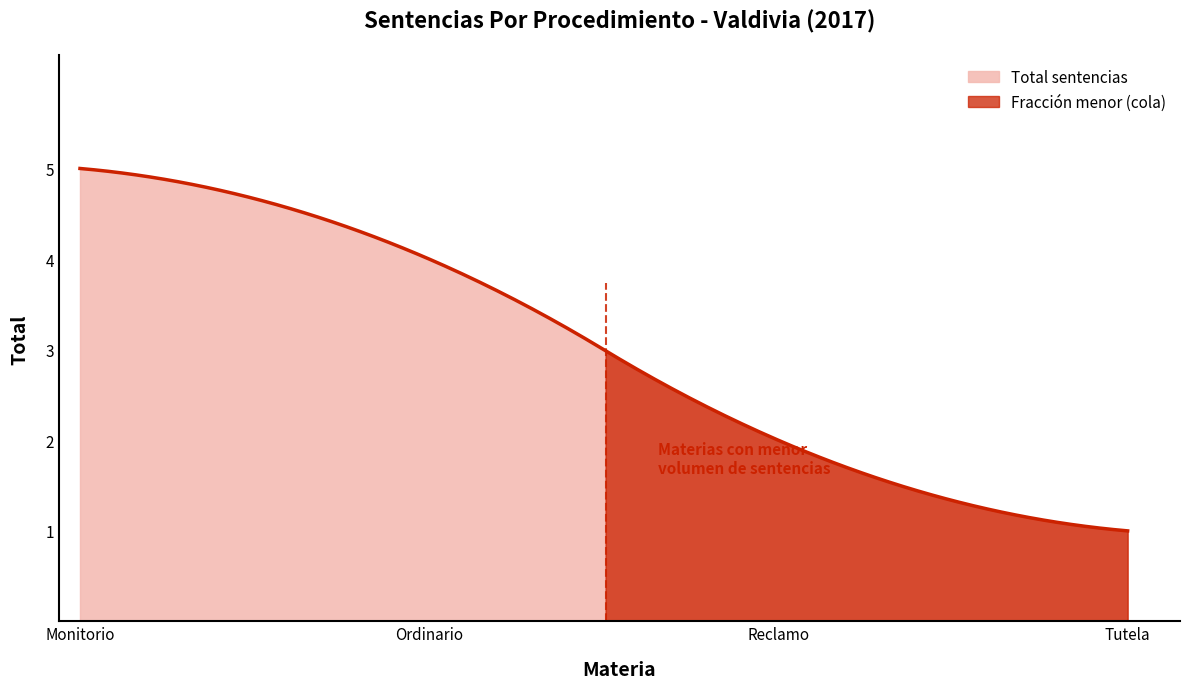

Reading left to right, what are all the values shown in this chart?

Reclamo=2	Ordinario=4	Monitorio=5	Tutela=1